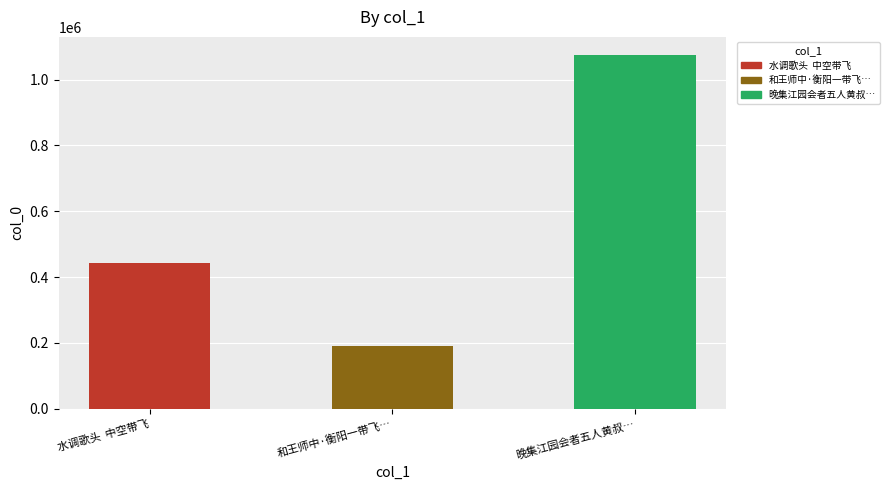

What is the ratio of the value at 晚集江园会者五人黄叔… to the value at 和王师中·衡阳一带飞…?

5.6